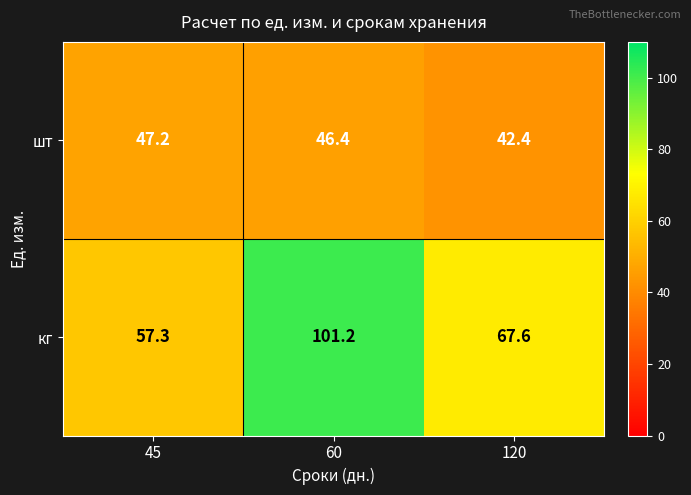

Reading right to left, transcribe all the data shown in this chart.

шт: 42.4	46.4	47.2
кг: 67.6	101.2	57.3